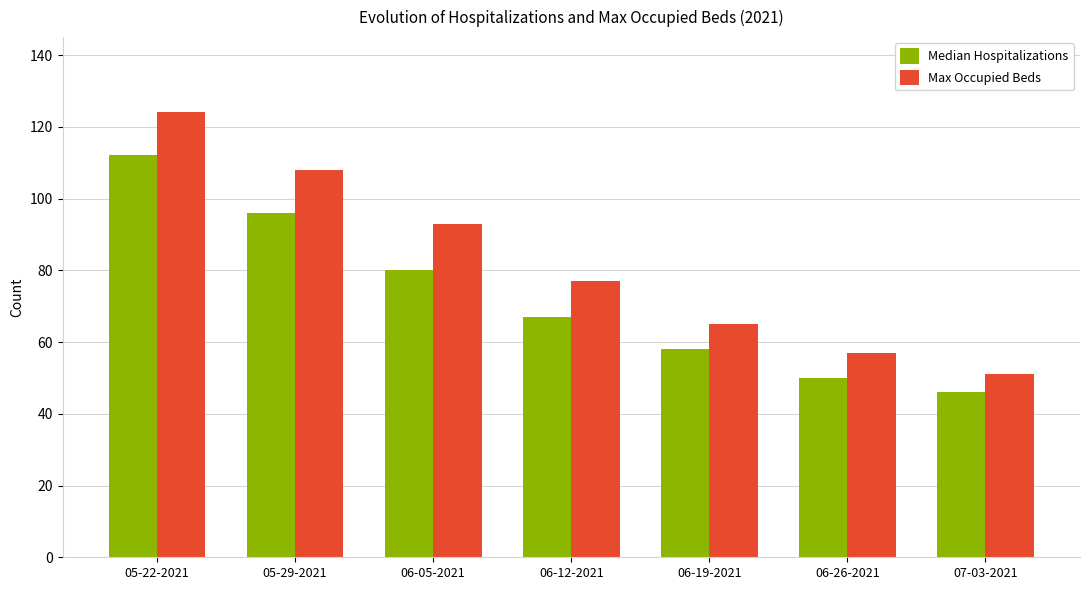

What are all the series names shown in the legend?

Median Hospitalizations, Max Occupied Beds